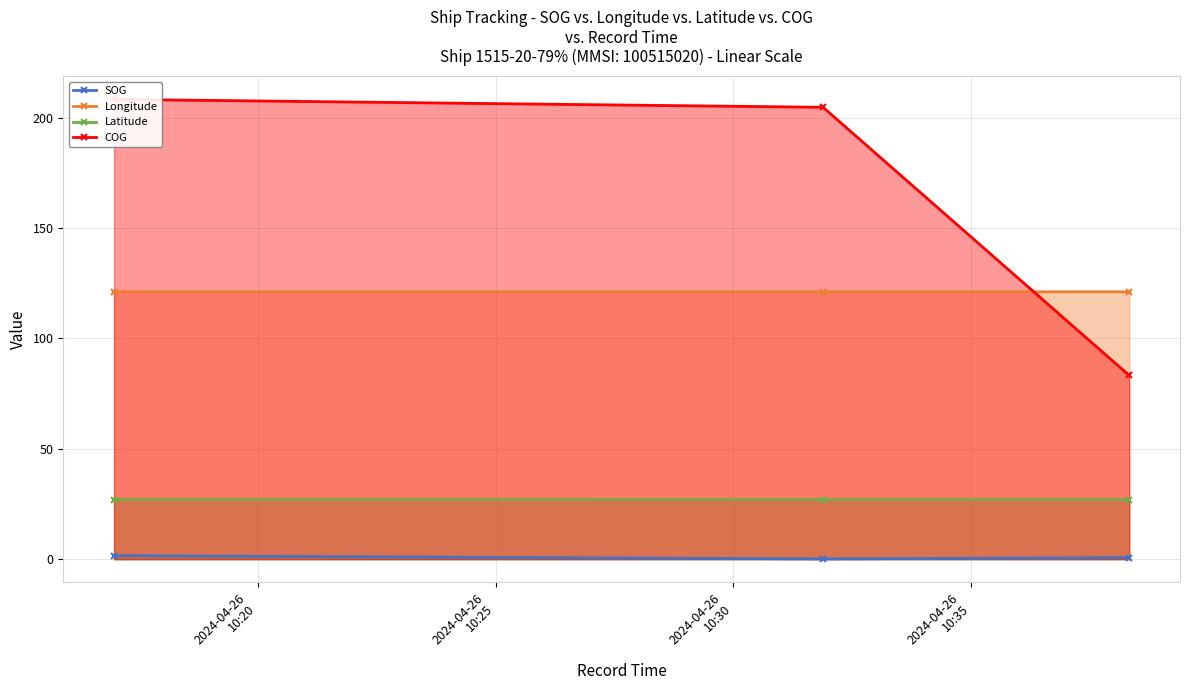

Is the value of Latitude at 2024-04-26
10:25 greater than the value of Longitude at 2024-04-26
10:30?

No